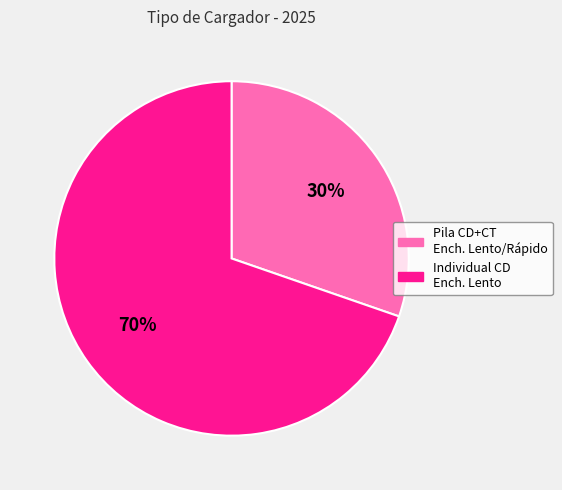

To the nearest percent, what is the average slice percentage?

50%